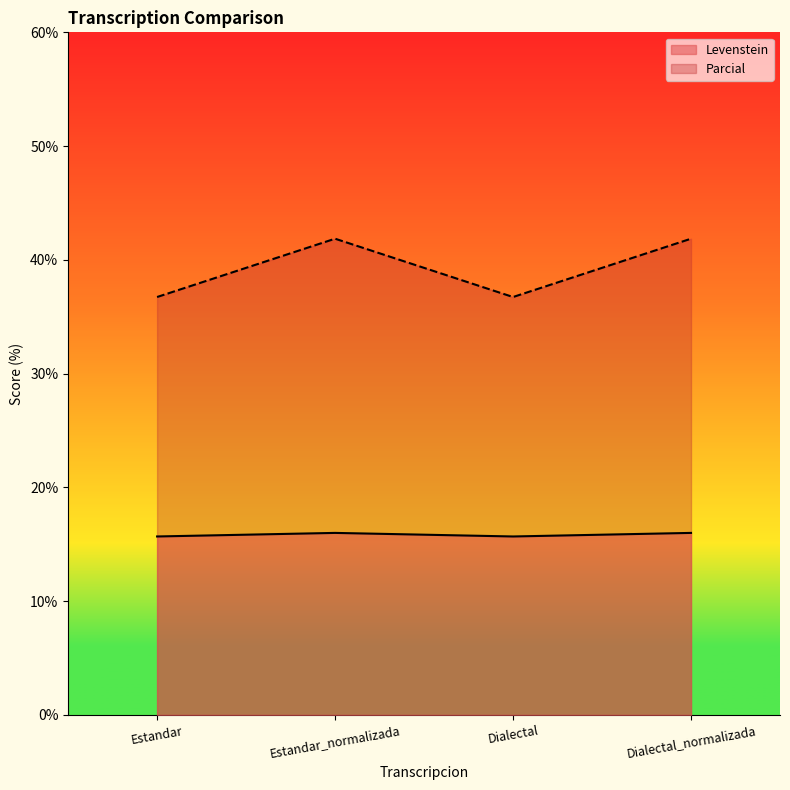

At Estandar_normalizada, list the series in order from smallest to largest.

Levenstein, Parcial